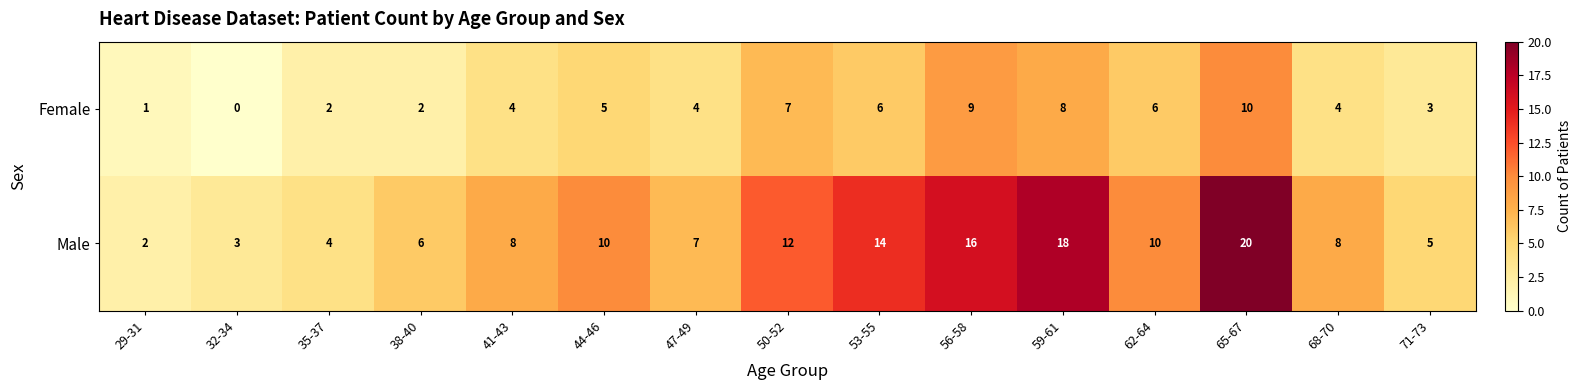

What is the difference between the highest and lowest values at 56-58?

7